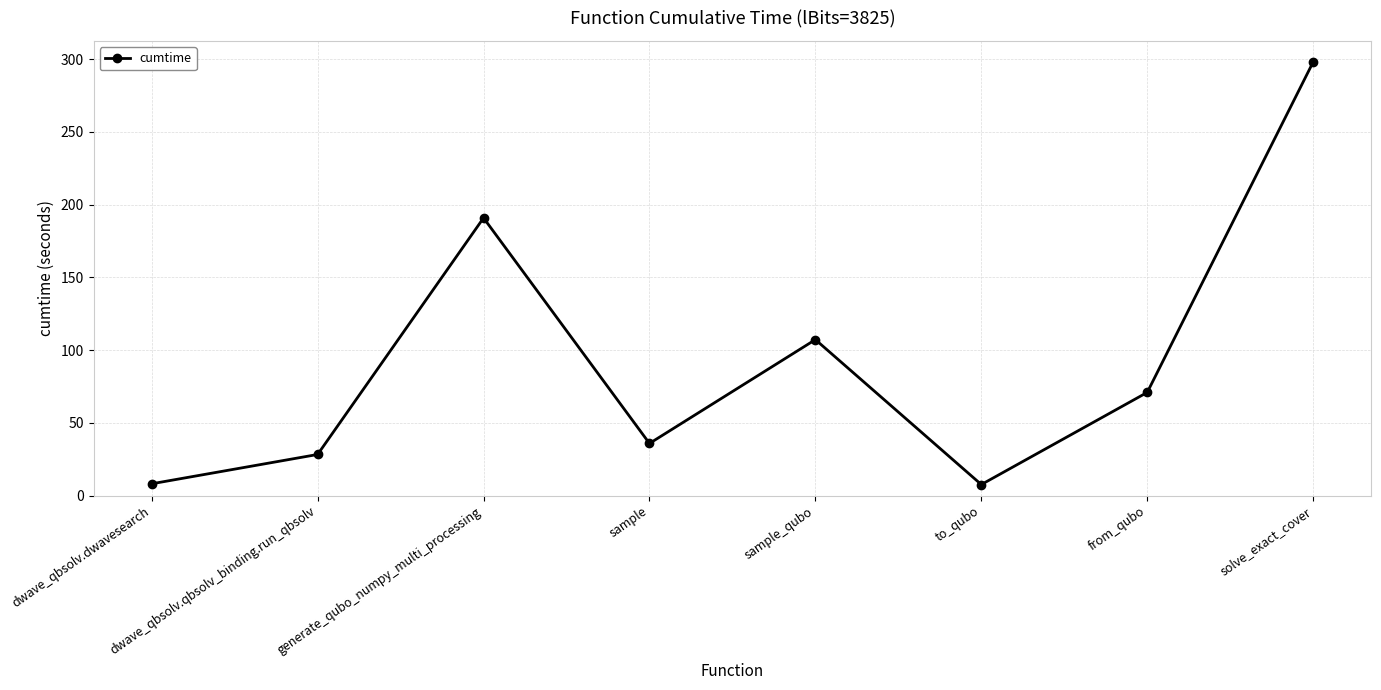

What is the minimum value shown in the chart?

7.6